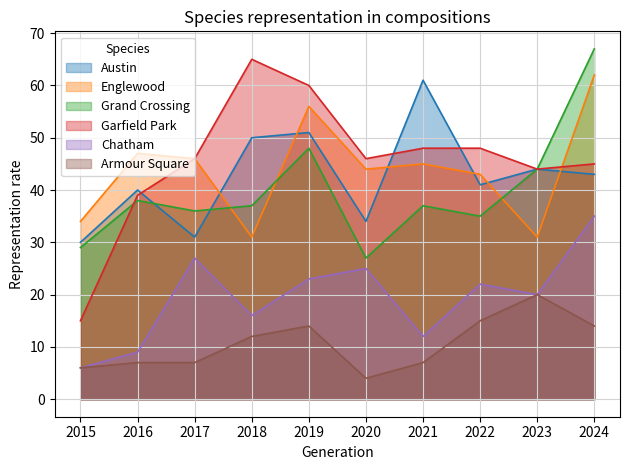

How many values in the Armour Square series exceed 12?

4